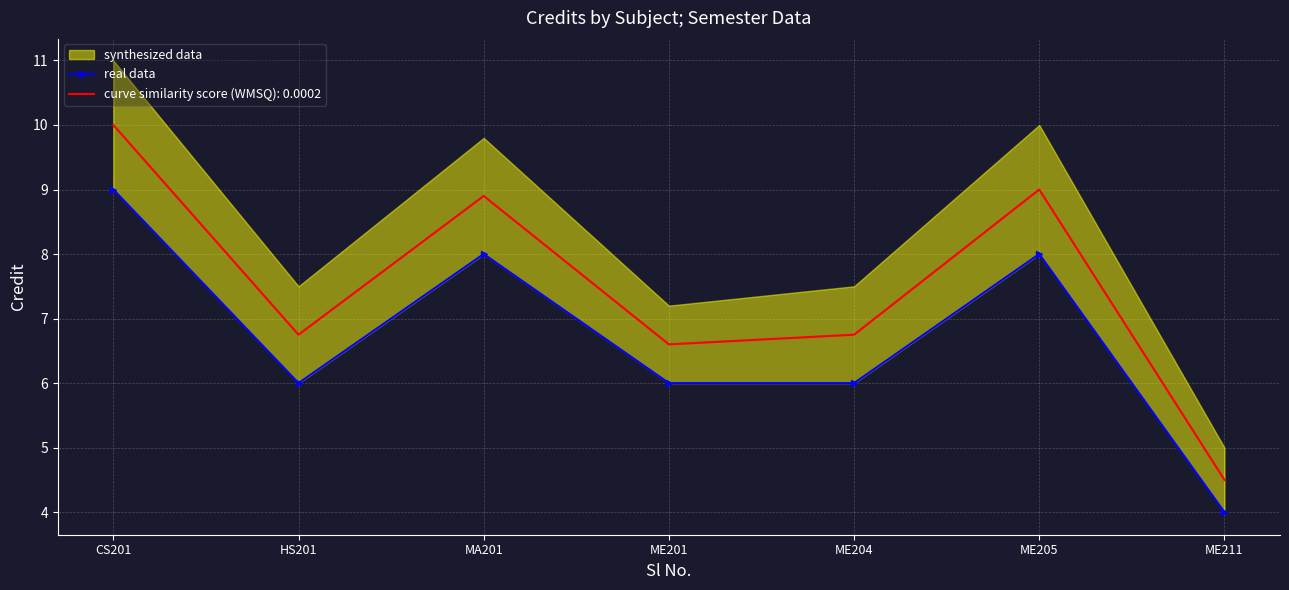

What is the value of the 2nd point from the left?

6